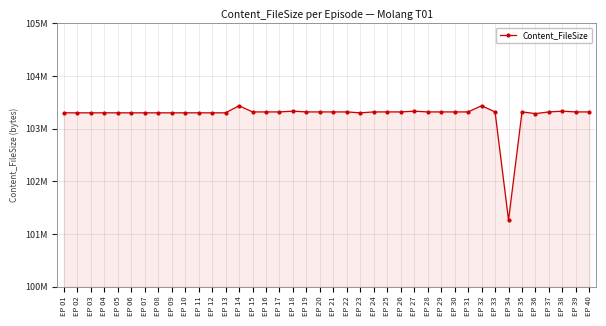

How many points are lower than both their immediate neighbors (excluding endpoints)?

3